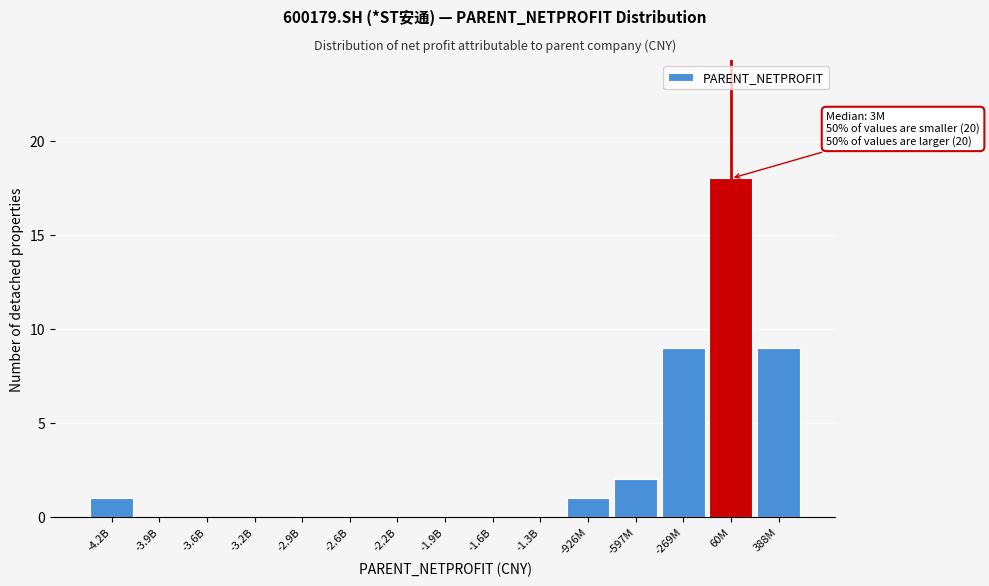

Reading left to right, transcribe all the data shown in this chart.

-4.2B=1	-3.9B=0	-3.6B=0	-3.2B=0	-2.9B=0	-2.6B=0	-2.2B=0	-1.9B=0	-1.6B=0	-1.3B=0	-926M=1	-597M=2	-269M=9	60M=18	388M=9